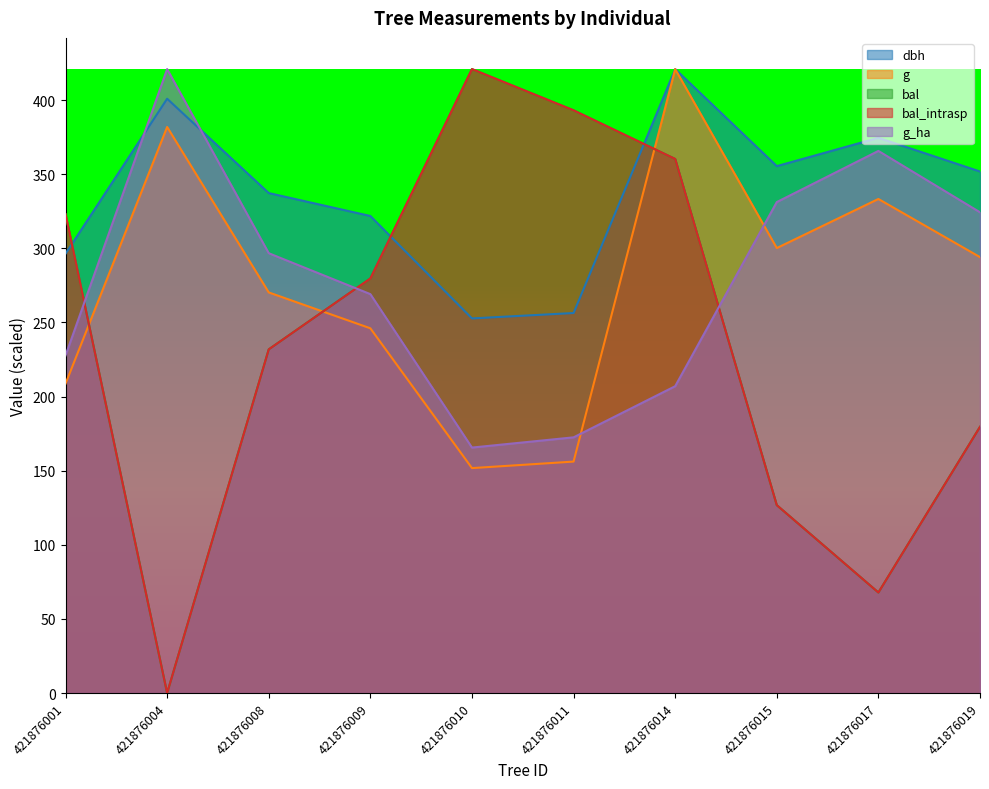

Between 421876017 and 421876009, which is larger?

421876017